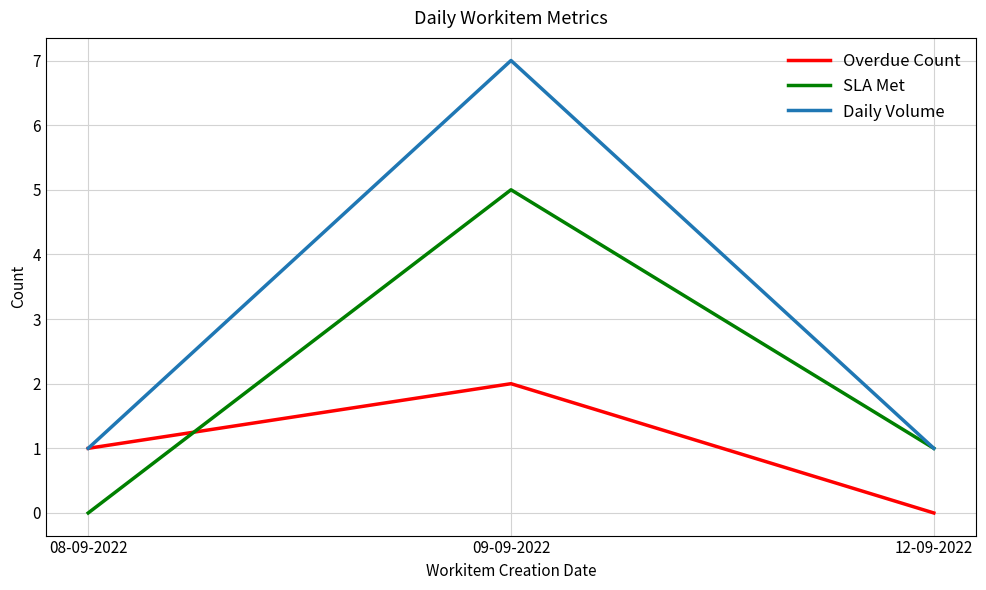

How many positive values does the Overdue Count series have?

2